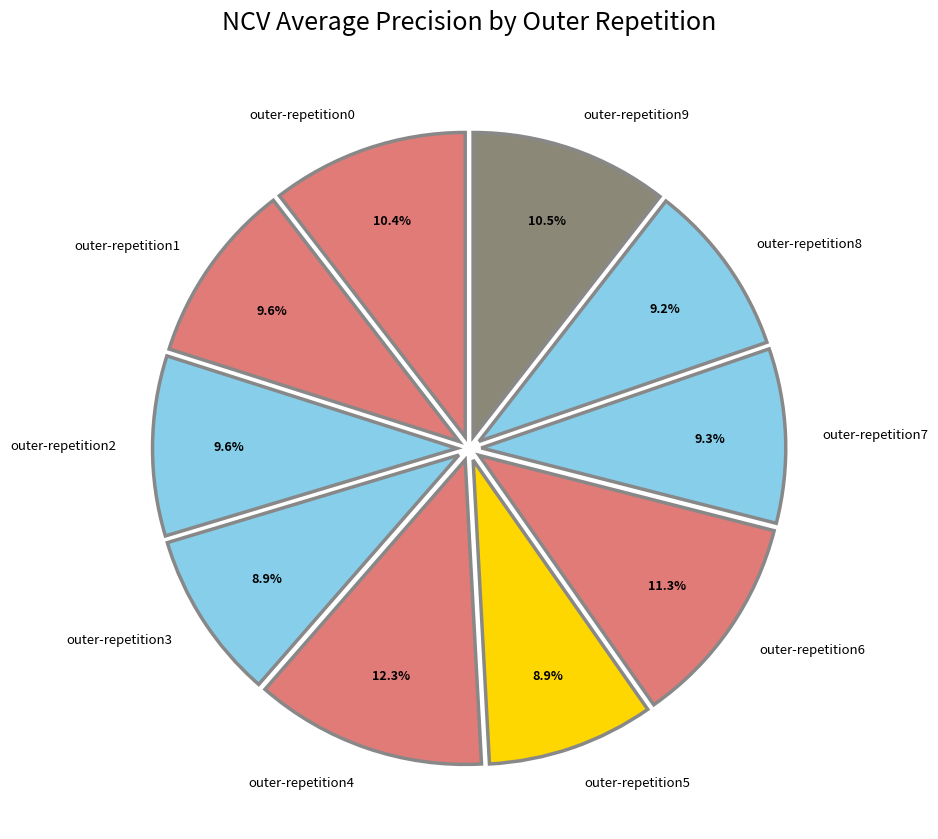

Does outer-repetition5 account for over 50% of the chart?

No